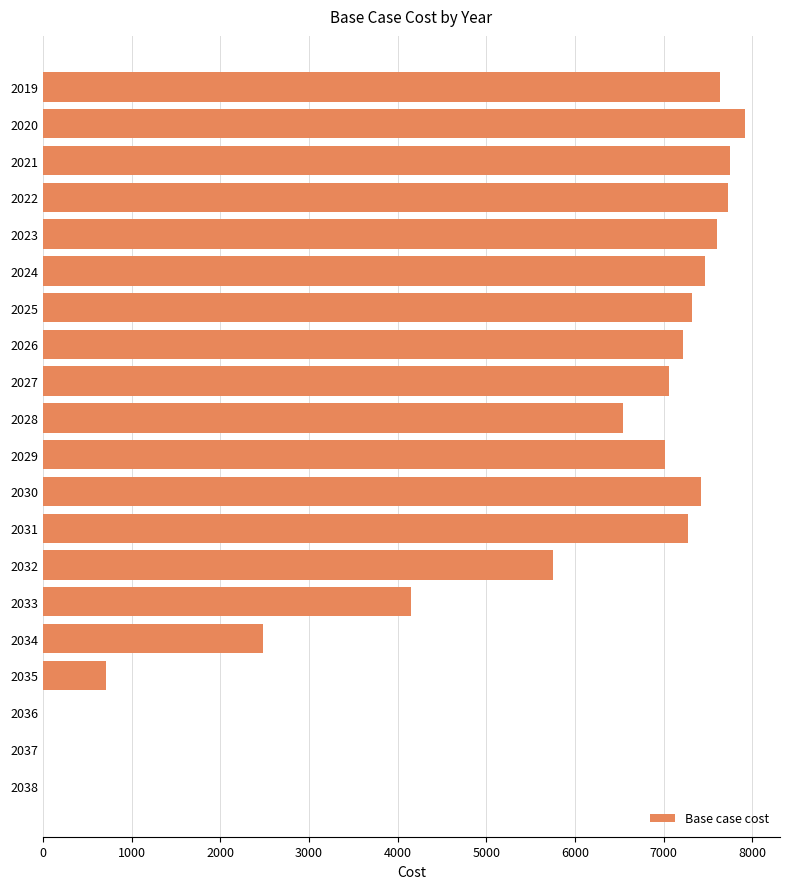

At which label is the value closest to 3957?

2033